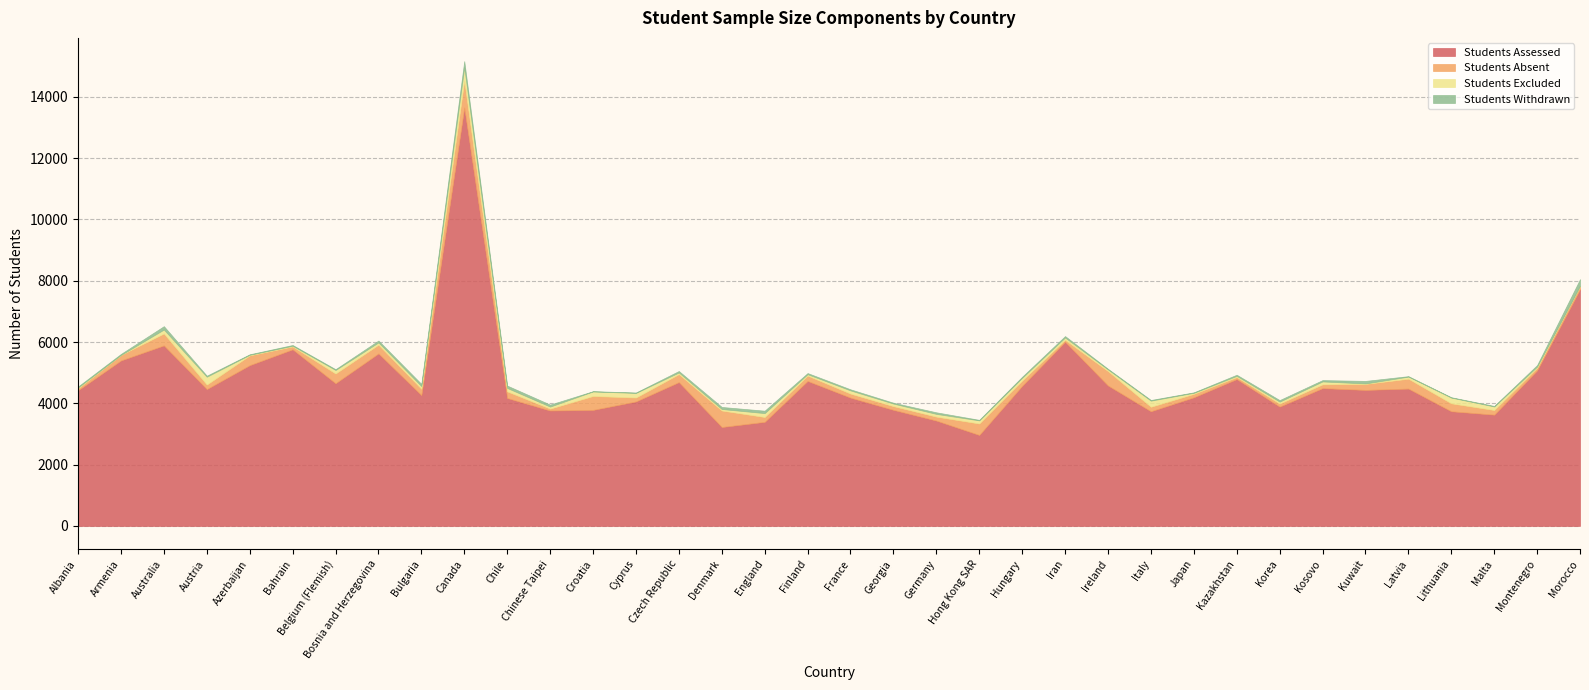

What are all the series names shown in the legend?

Students Assessed, Students Absent, Students Excluded, Students Withdrawn